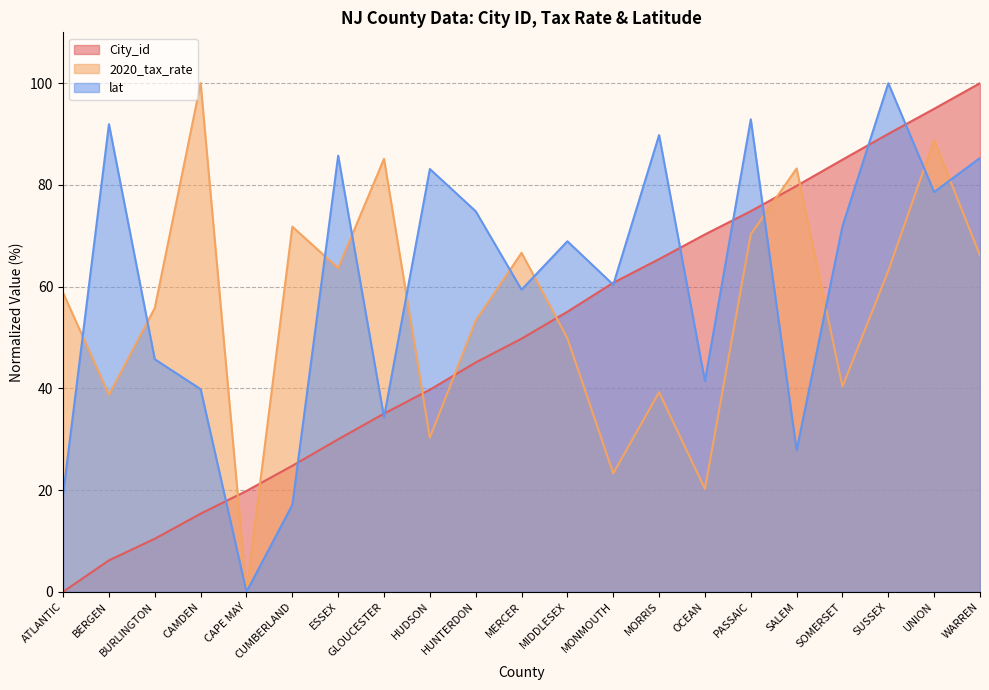

How many values in 2020_tax_rate are above zero?

20